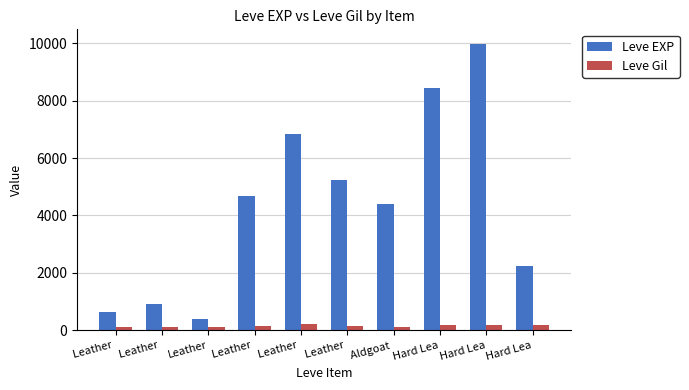

What are all the series names shown in the legend?

Leve EXP, Leve Gil